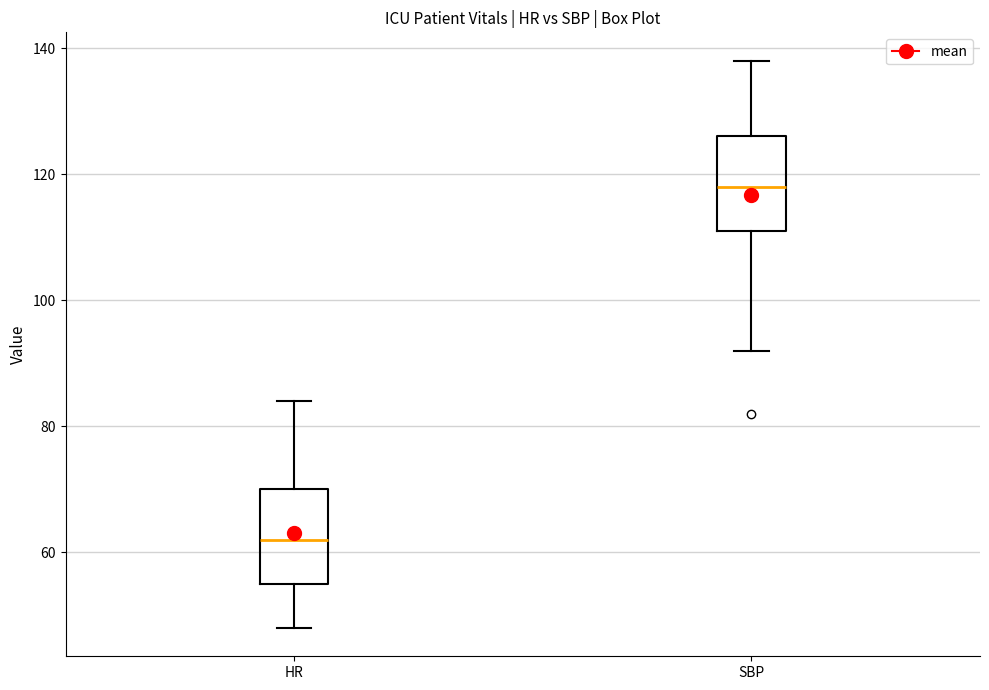

Reading left to right, transcribe this box plot: for each box, give where its median line is, the range the box spans, and where its two whiskers end, as read against the y-axis. The values are not printed on the chart, so give them approximately, as read against the axis.

HR: median 62, box 56 to 70, whiskers 48 to 84
SBP: median 118, box 112 to 126, whiskers 92 to 138